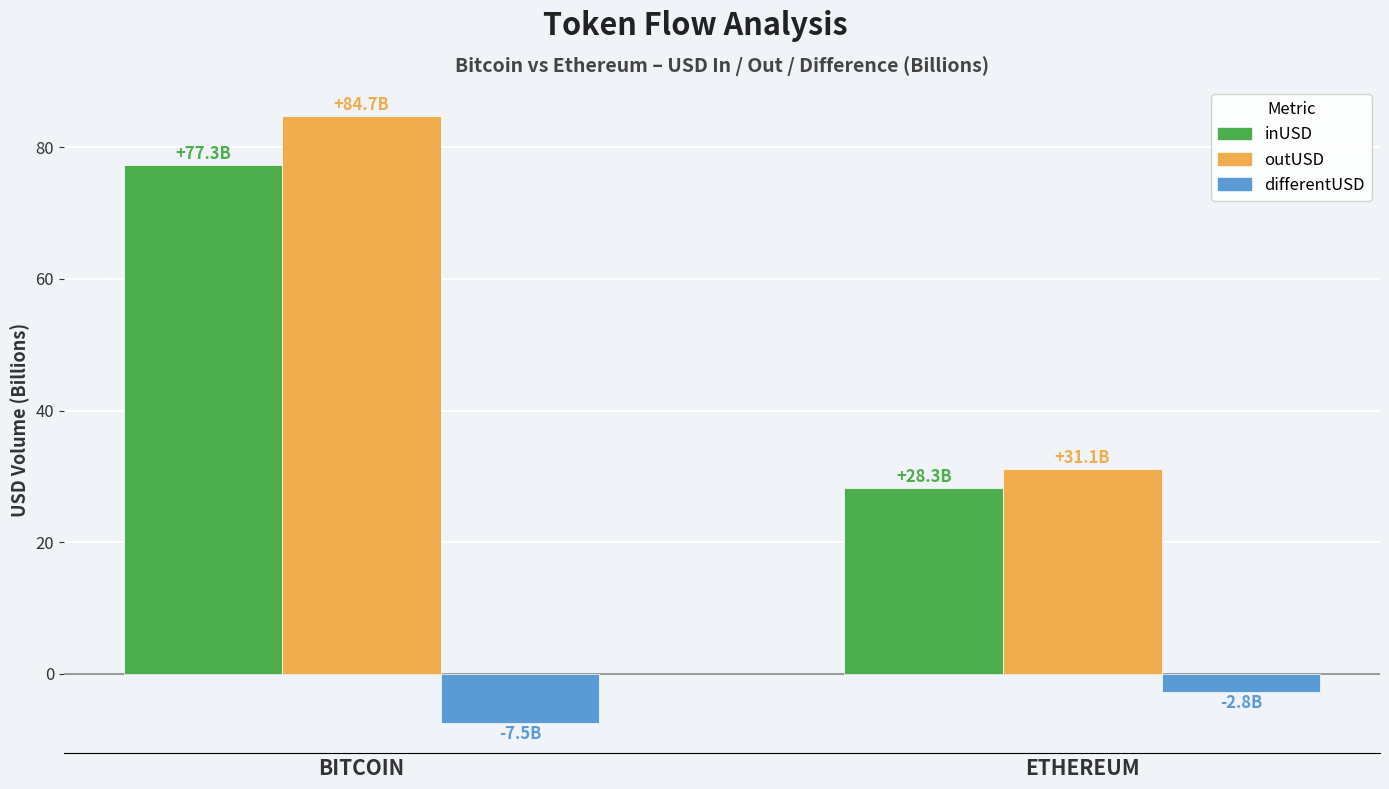

At which label does differentUSD reach its peak?

ETHEREUM